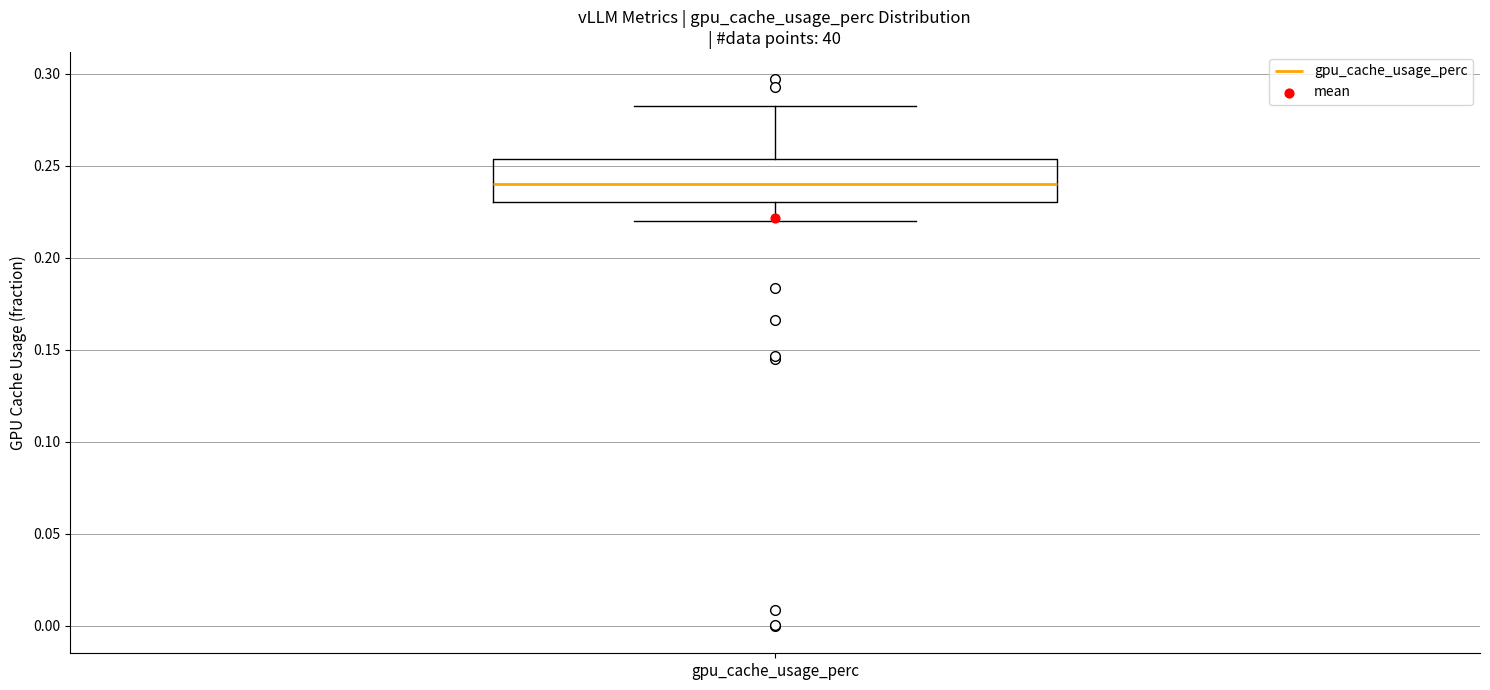

Read this box plot against the y-axis: the position of the median line, the range covered by the box, and the ends of both whiskers. The values are not printed on the chart, so give them approximately, as read against the axis.

median 0.240, box 0.230 to 0.255, whiskers 0.220 to 0.280